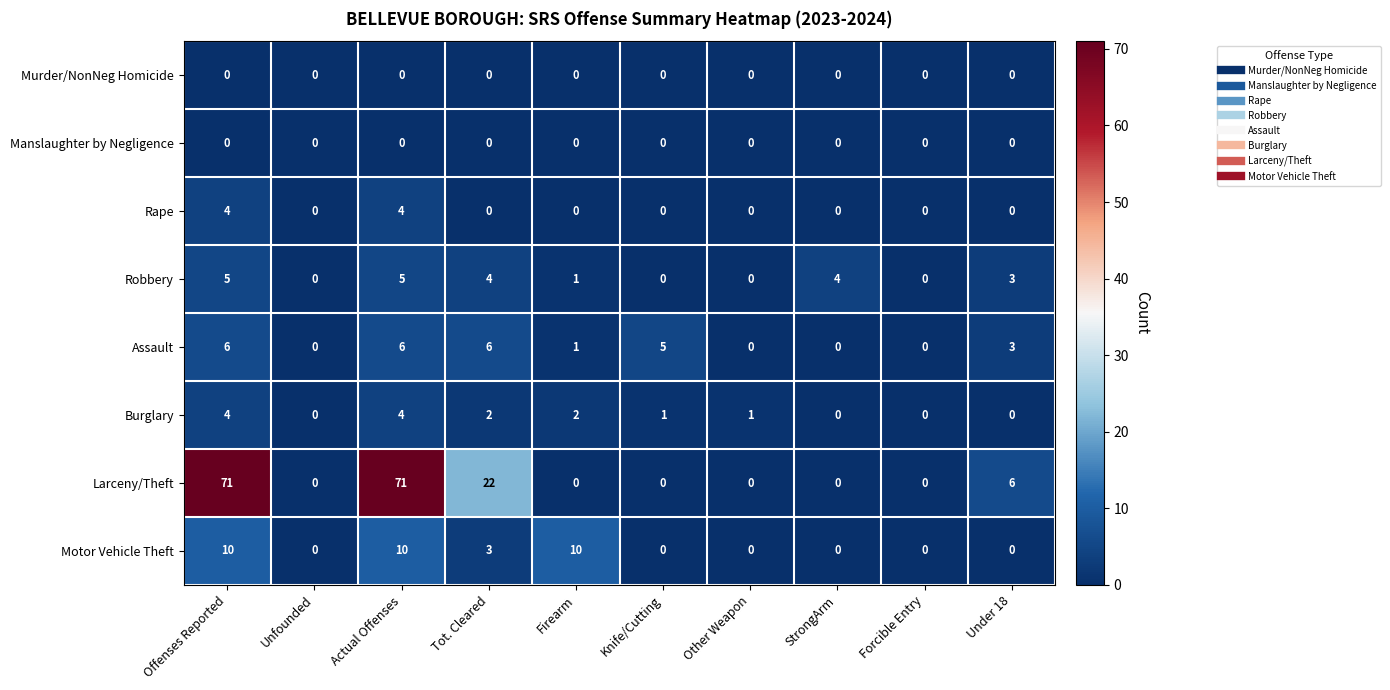

Is it true that Burglary equals 3 at Offenses Reported?

False